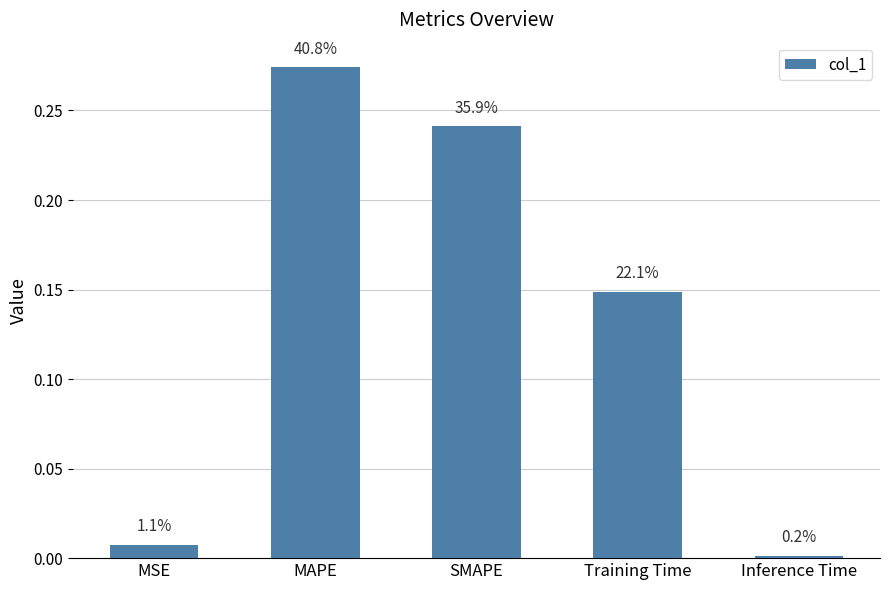

Are the bars horizontal?

No